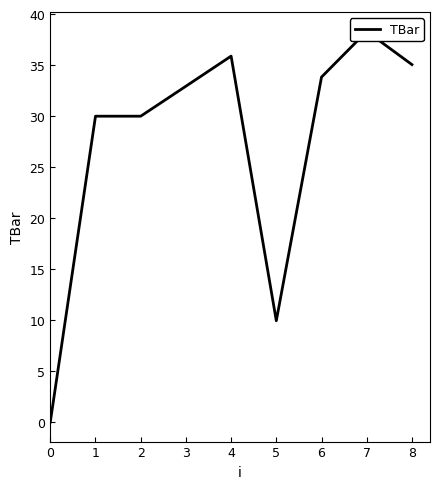

List the labels in order of value, smallest first.

0, 5, 1, 2, 3, 6, 8, 4, 7